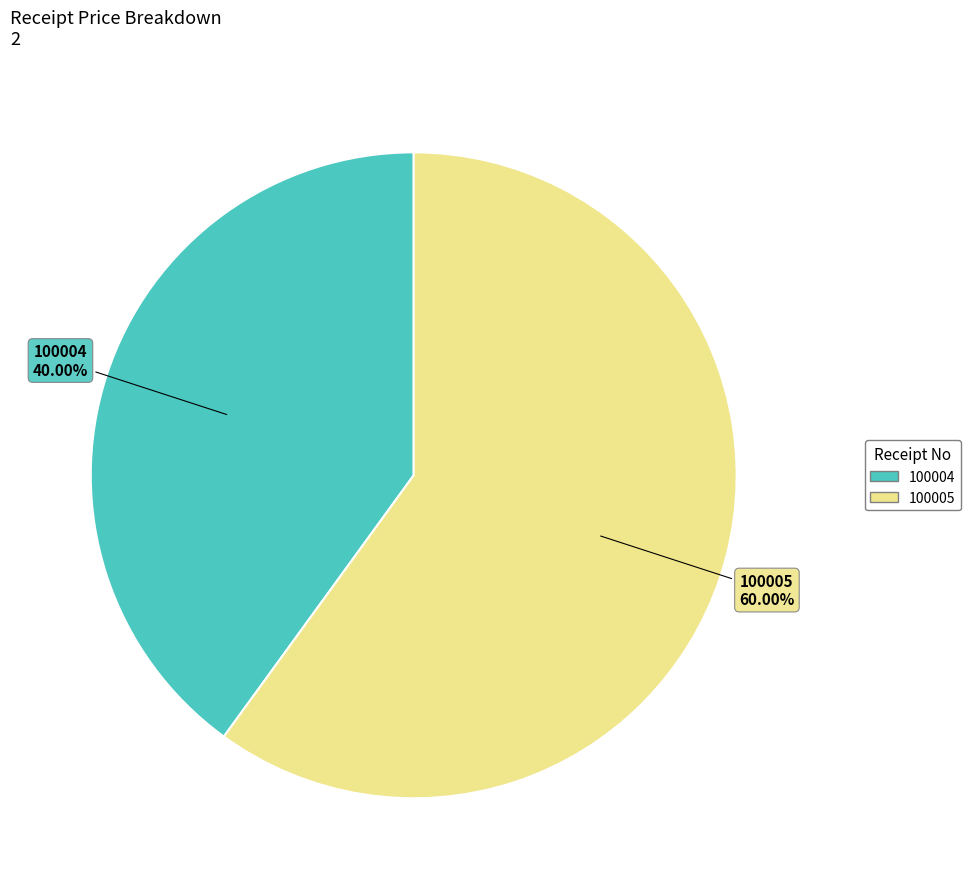

How many slices are in this pie chart?

2